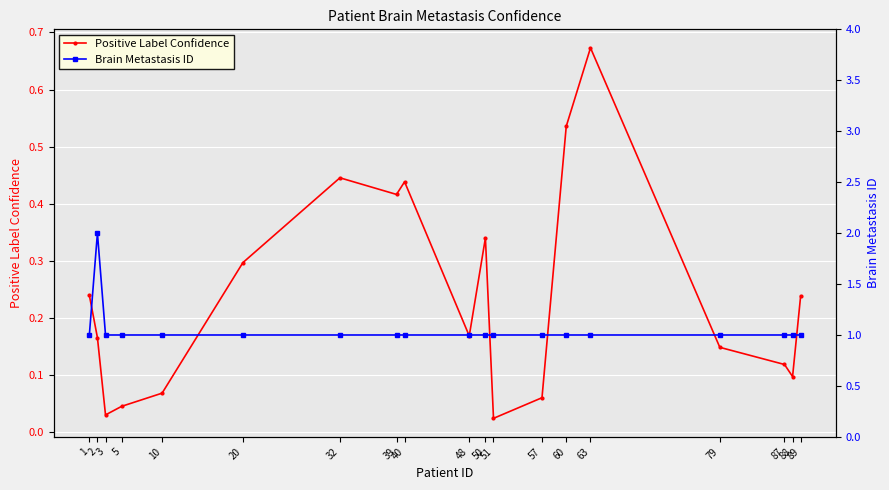

Reading right to left, transcribe all the data shown in this chart.

Positive Label Confidence: 89=0.2	88=0.1	87=0.1	79=0.1	63=0.7	60=0.5	57=0.1	51=0.0	50=0.3	48=0.2	40=0.4	39=0.4	32=0.4	20=0.3	10=0.1	5=0.0	3=0.0	2=0.2	1=0.2
Brain Metastasis ID: 89=1.0	88=1.0	87=1.0	79=1.0	63=1.0	60=1.0	57=1.0	51=1.0	50=1.0	48=1.0	40=1.0	39=1.0	32=1.0	20=1.0	10=1.0	5=1.0	3=1.0	2=2.0	1=1.0